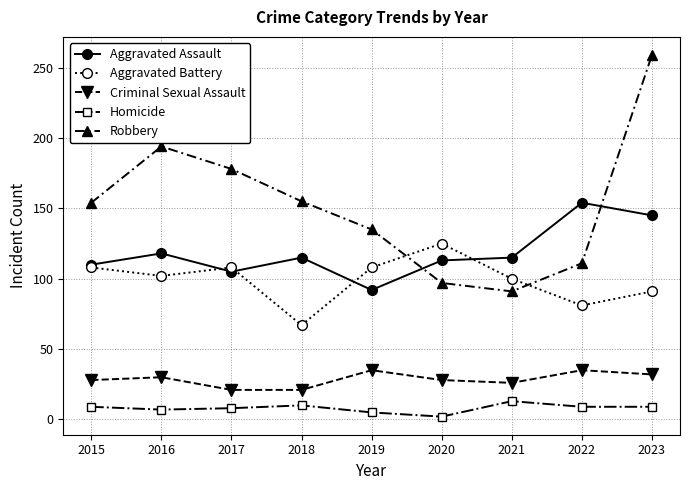

Which series has the largest range (max minus min)?

Robbery